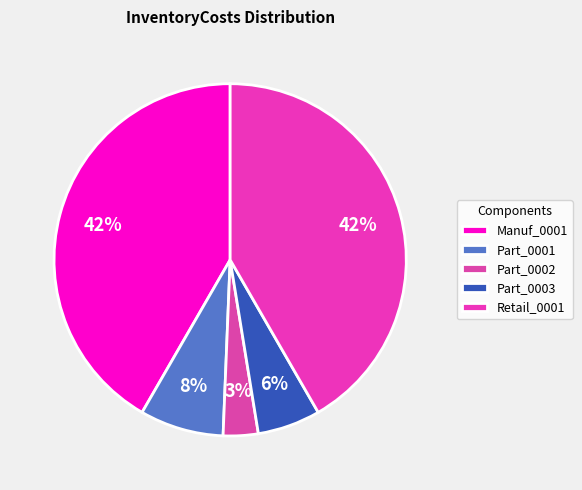

Which category has the biggest portion of the pie?

Manuf_0001